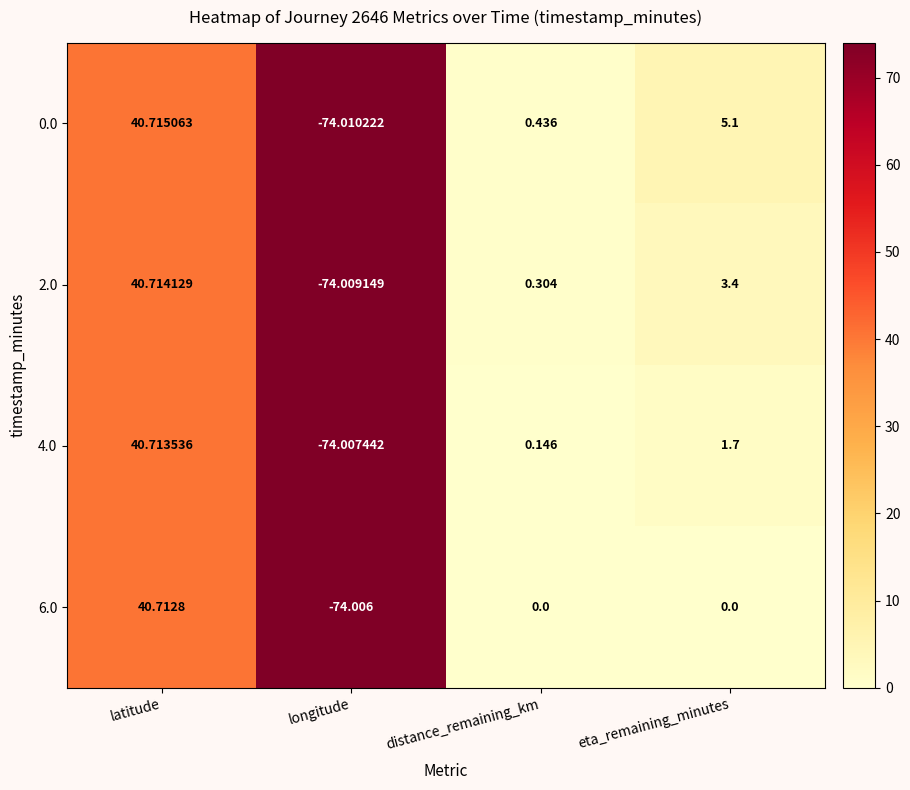

At which category is the sum across all series the highest?

latitude